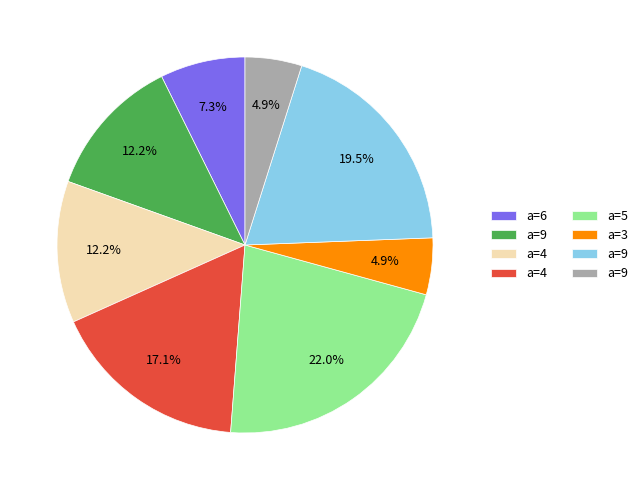

Is there any slice that represents more than half of the pie?

No